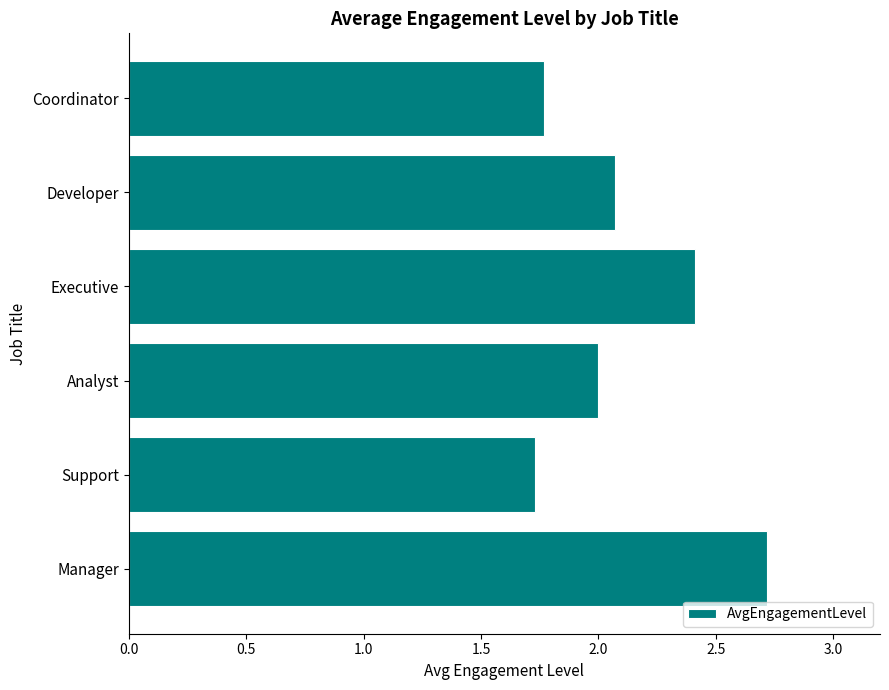

True or false: the data shows 0.9 at Executive.

False